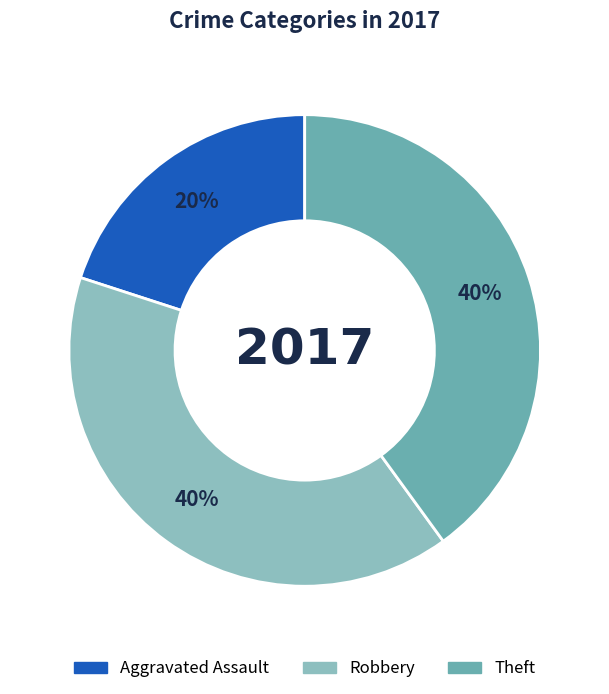

To the nearest percent, what is the difference between the largest and smallest slice percentages?

20%